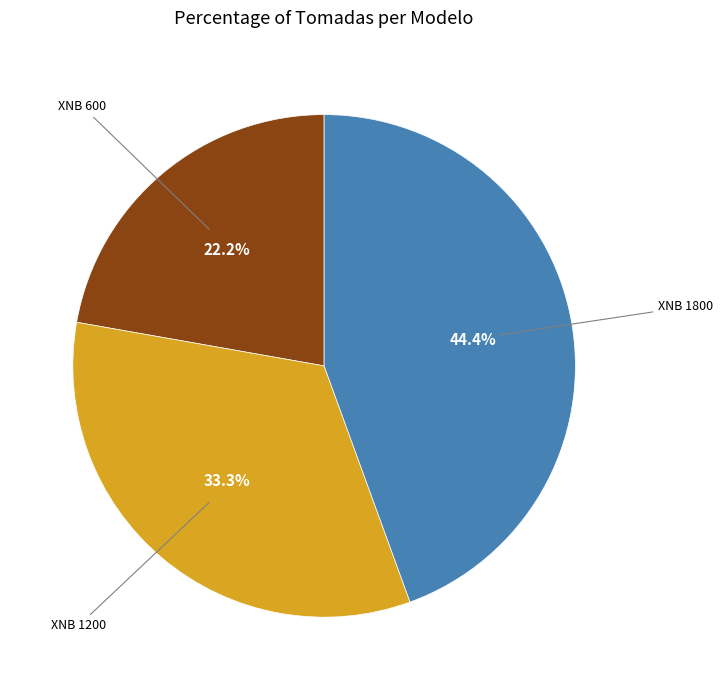

Is there a majority slice in this chart?

No